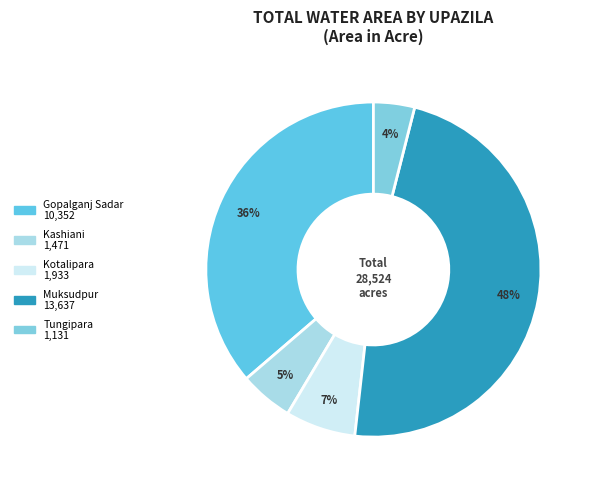

Rank the categories by value from highest to lowest.

Muksudpur, Gopalganj Sadar, Kotalipara, Kashiani, Tungipara